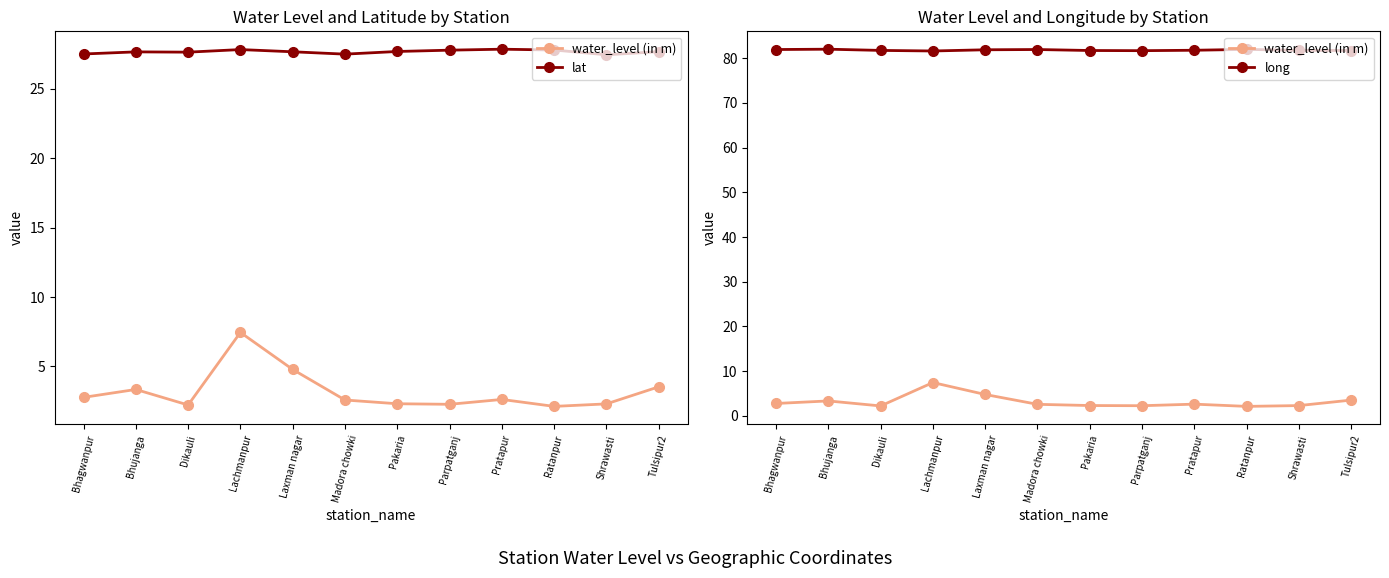

True or false: water_level (in m) and long intersect in this chart.

False